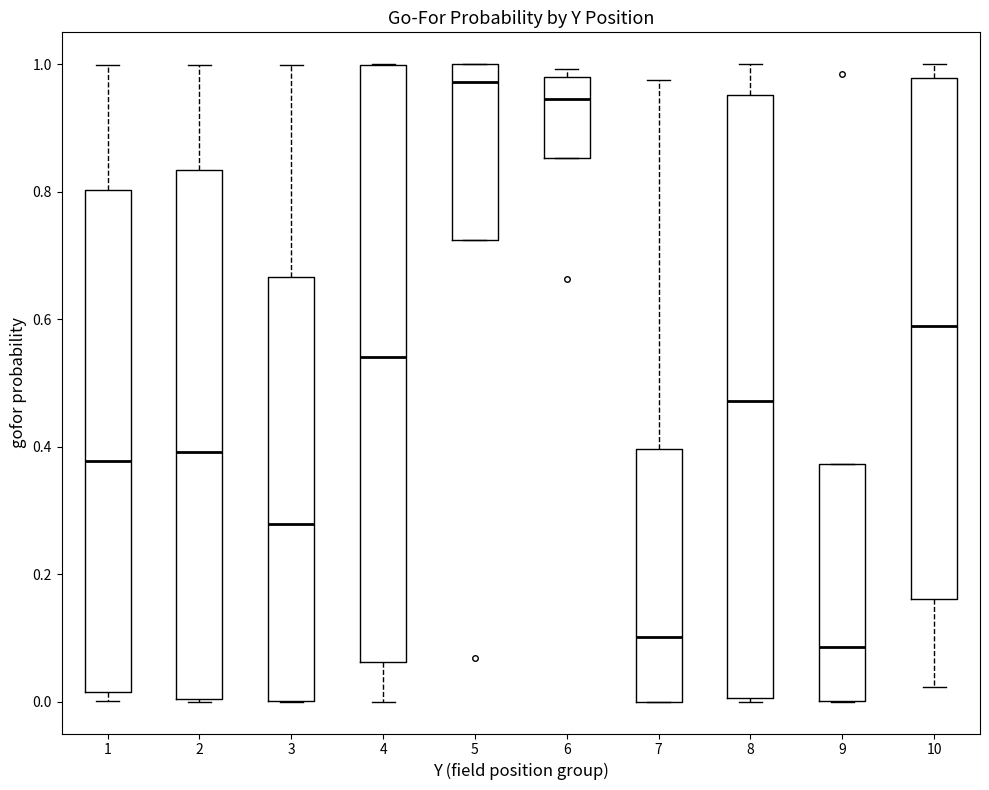

Reading left to right, transcribe this box plot: for each box, give where its median line is, the range the box spans, and where its two whiskers end, as read against the y-axis. The values are not printed on the chart, so give them approximately, as read against the axis.

1: median 0.38, box 0.02 to 0.80, whiskers 0.00 to 1.00
2: median 0.40, box 0.00 to 0.84, whiskers 0.00 to 1.00
3: median 0.28, box 0.00 to 0.66, whiskers 0.00 to 1.00
4: median 0.54, box 0.06 to 1.00, whiskers 0.00 to 1.00
5: median 0.98, box 0.72 to 1.00, whiskers 0.72 to 1.00
6: median 0.94, box 0.86 to 0.98, whiskers 0.86 to 1.00
7: median 0.10, box 0.00 to 0.40, whiskers 0.00 to 0.98
8: median 0.48, box 0.00 to 0.96, whiskers 0.00 to 1.00
9: median 0.08, box 0.00 to 0.38, whiskers 0.00 to 0.38
10: median 0.58, box 0.16 to 0.98, whiskers 0.02 to 1.00